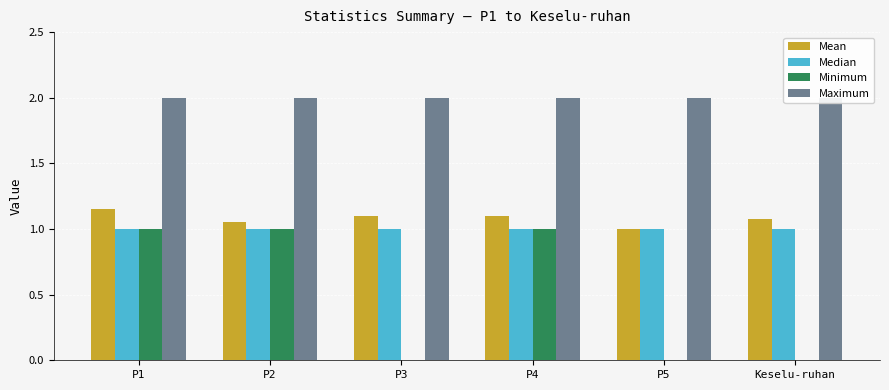

The Mean series shows 1.1 at P4. True or false?

True